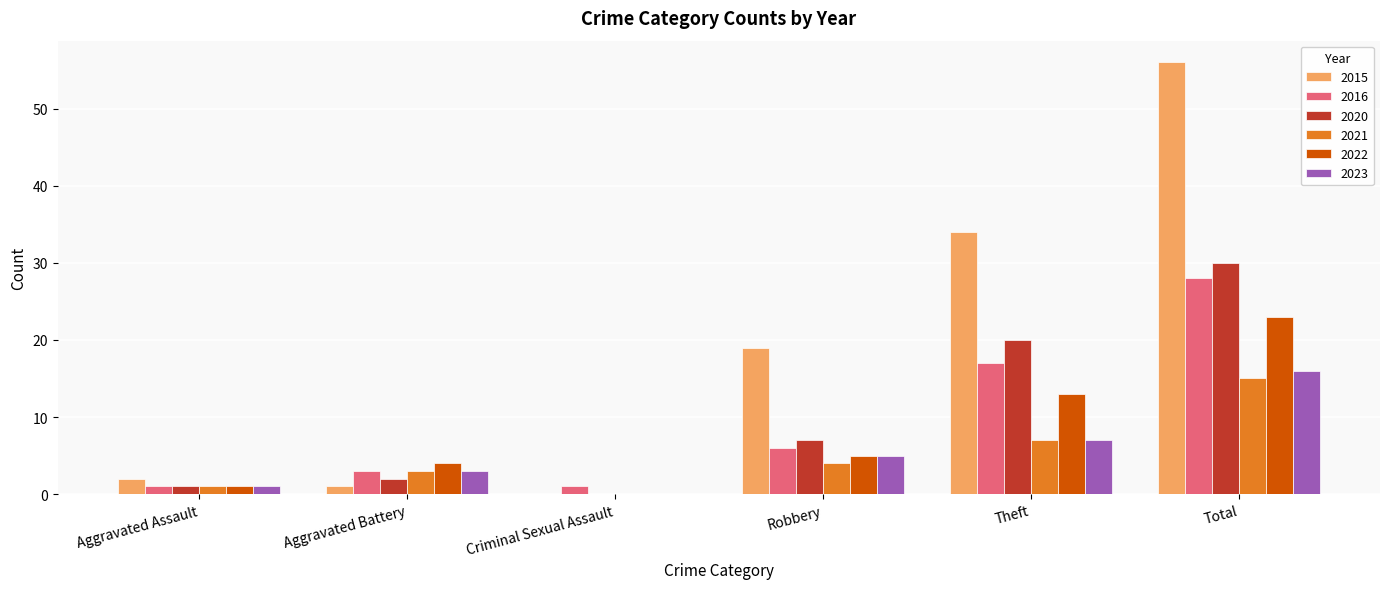

How many groups of bars are there?

6